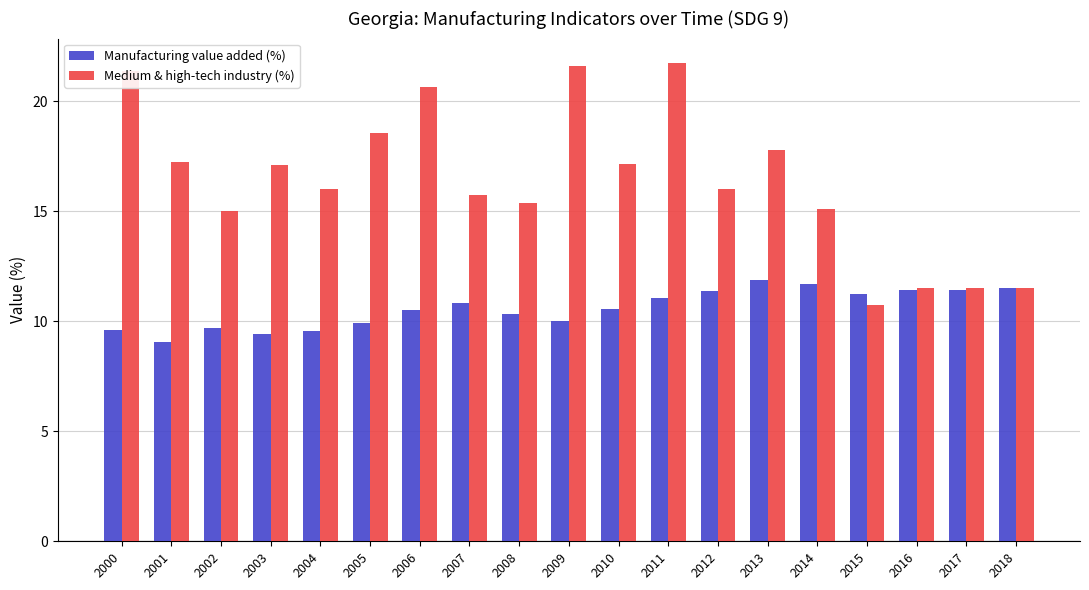

The value of Manufacturing value added (%) at 2012 is 17.4. True or false?

False